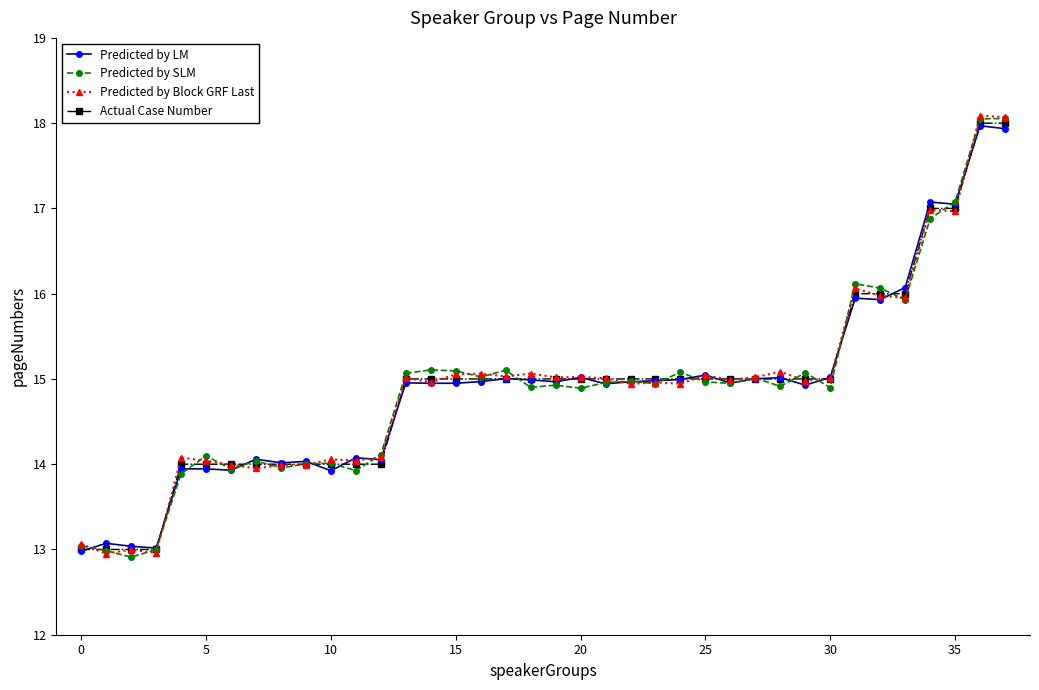

What is the maximum value shown in the chart?

18.1